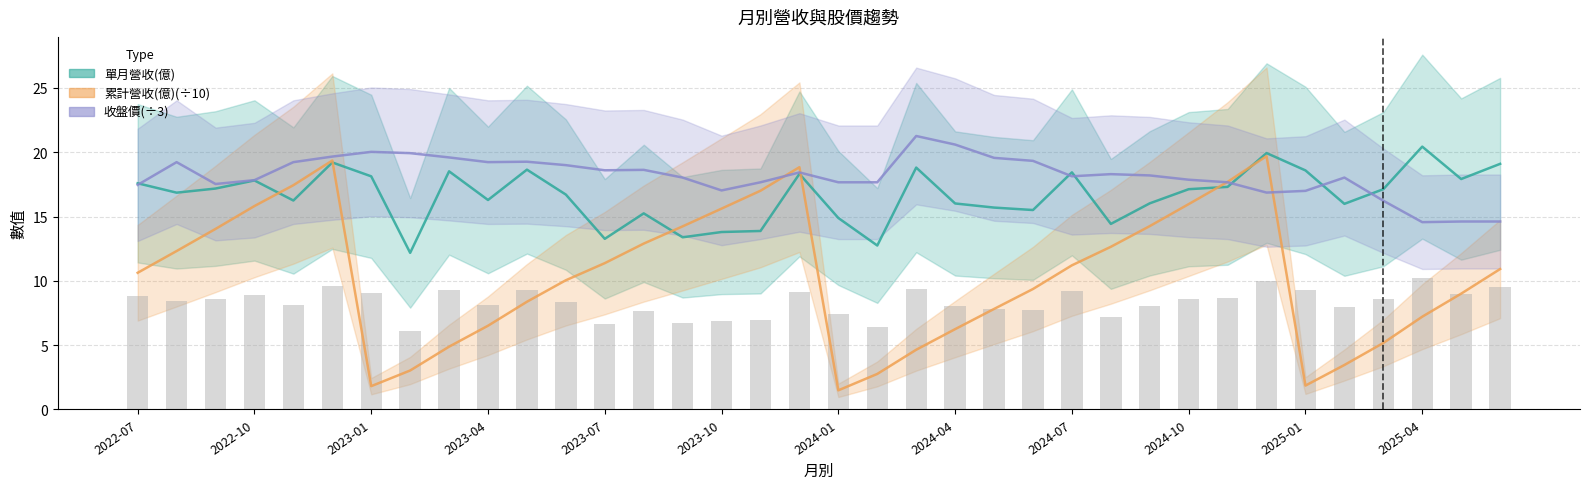

How many series are shown in this chart?

3